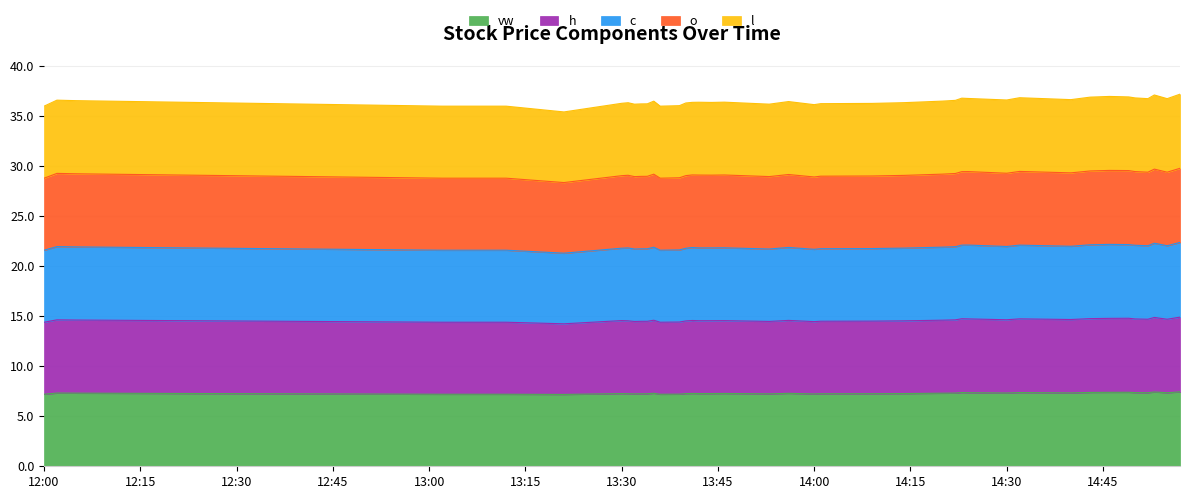

Which series has the largest total across all categories?

o